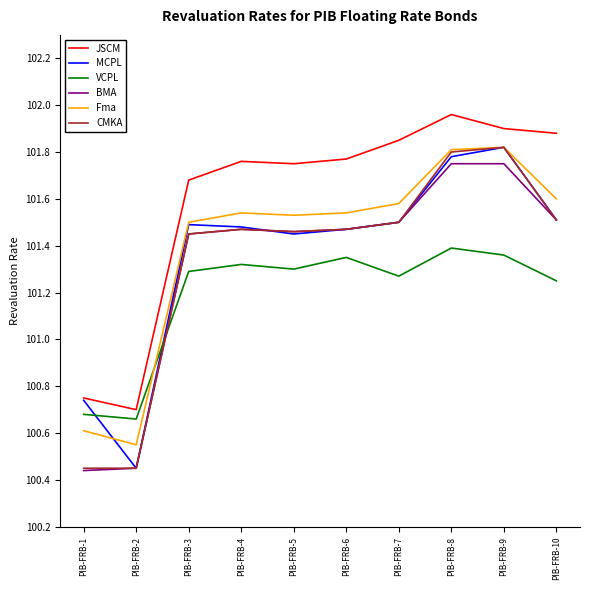

True or false: MCPL has a value of 148.0 at PIB-FRB-1.

False